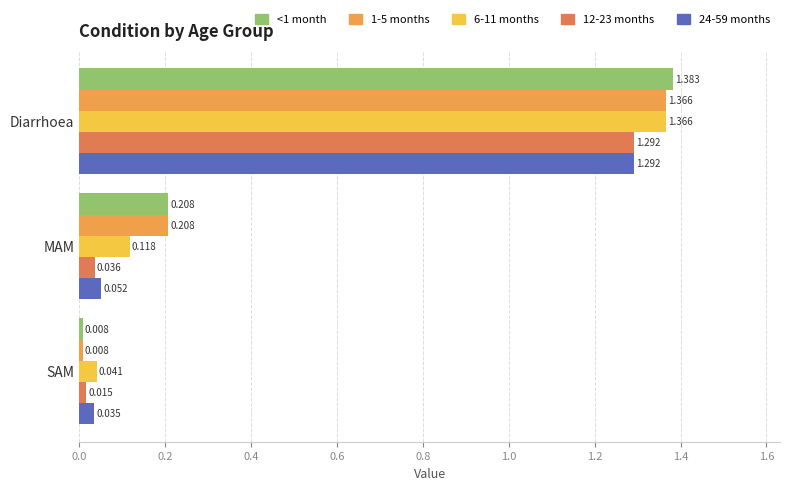

Is the value of <1 month at MAM greater than the value of 1-5 months at Diarrhoea?

No